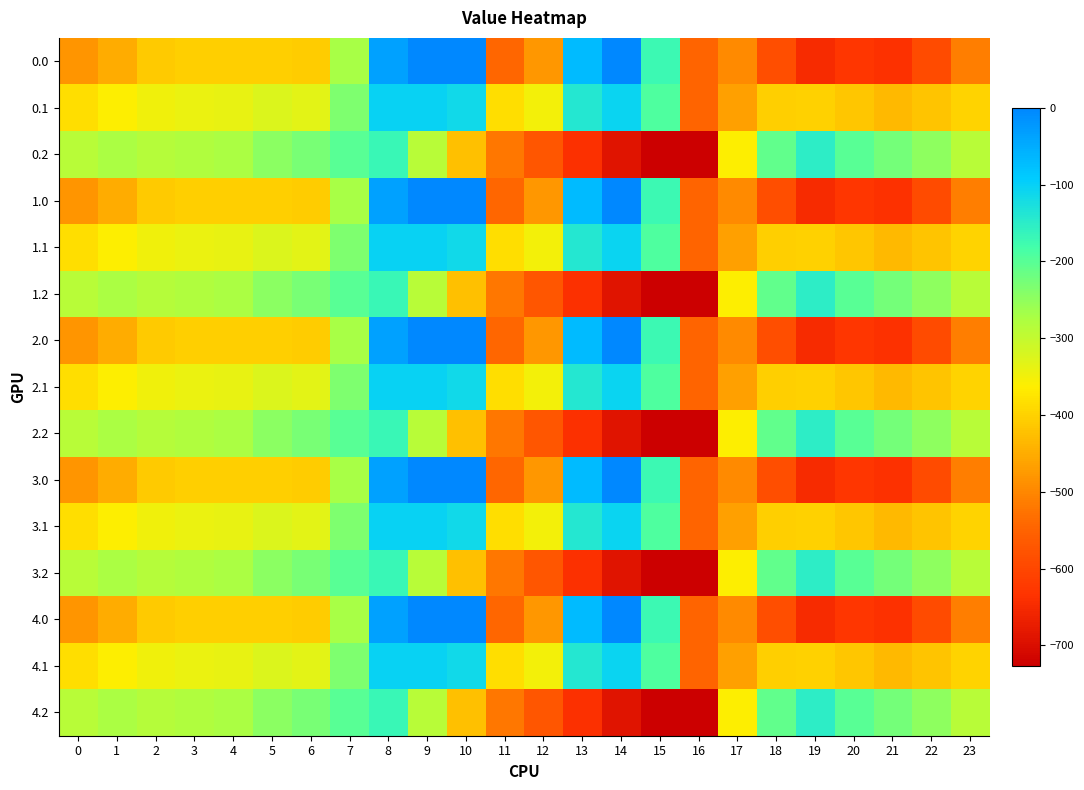

Count the number of data series in this chart.

15